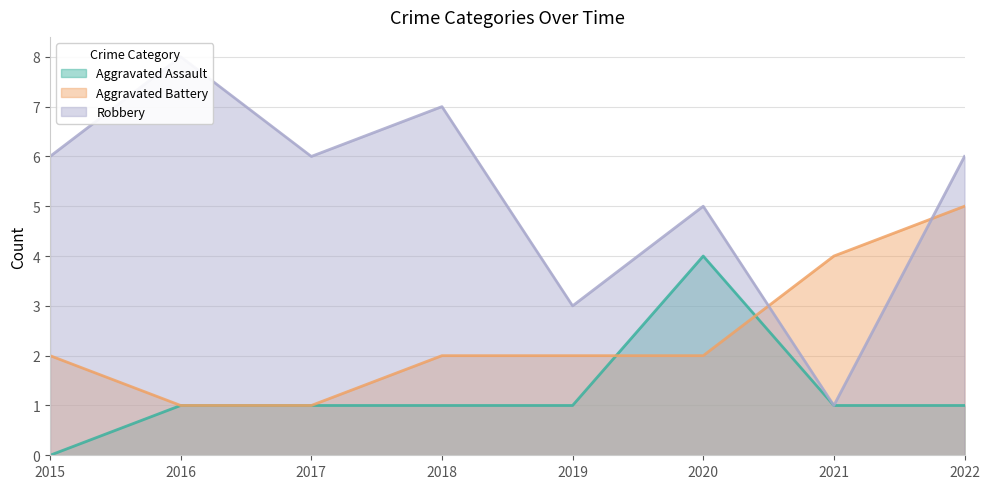

At 2020, list the series in order from smallest to largest.

Aggravated Battery, Aggravated Assault, Robbery